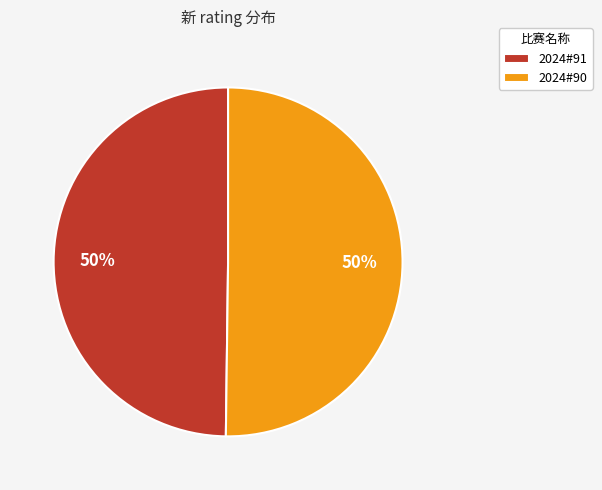

Count the number of slices in the pie.

2